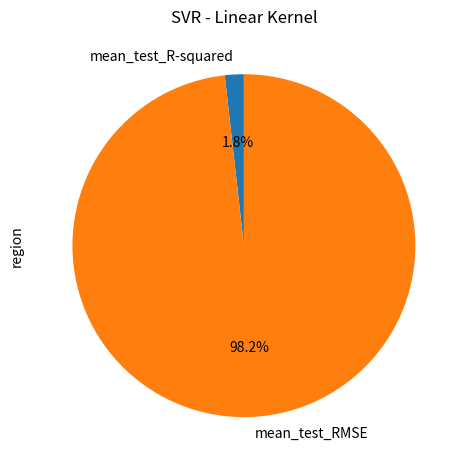

To the nearest percent, what portion does mean_test_R-squared represent?

2%